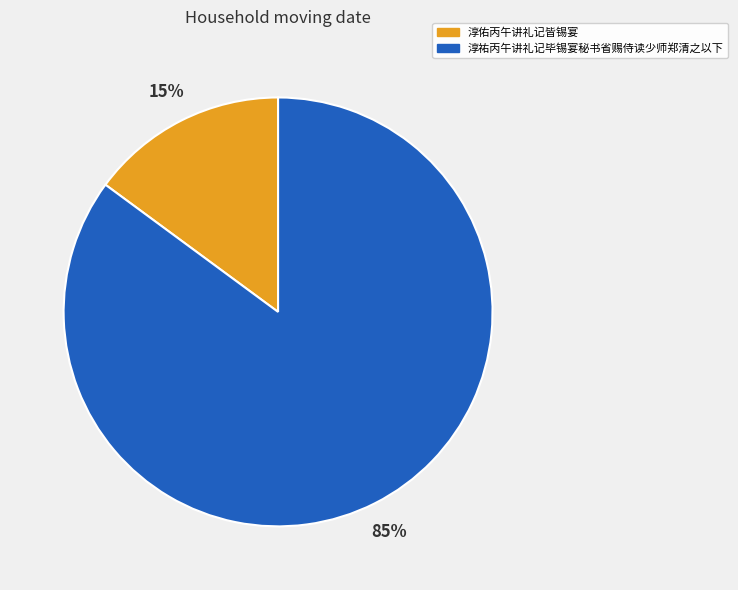

To the nearest percent, what is the combined percentage of 淳佑丙午讲礼记皆锡宴 and 淳祐丙午讲礼记毕锡宴秘书省赐侍读少师郑清之以下?

100%